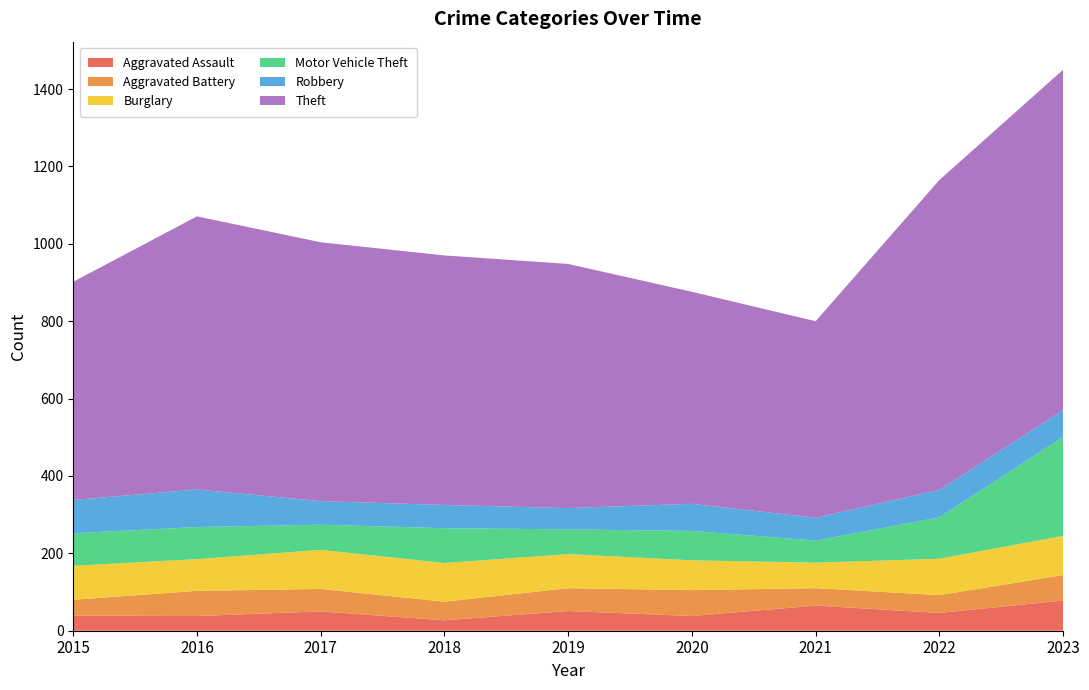

Reading left to right, extract all data points from this chart.

Aggravated Assault: 39	38	50	27	51	38	65	46	78
Aggravated Battery: 41	65	58	48	59	67	45	46	66
Burglary: 88	82	101	100	88	77	66	94	101
Motor Vehicle Theft: 84	83	65	90	64	76	57	107	256
Robbery: 86	97	61	60	55	70	59	71	69
Theft: 564	706	669	645	631	548	508	801	880